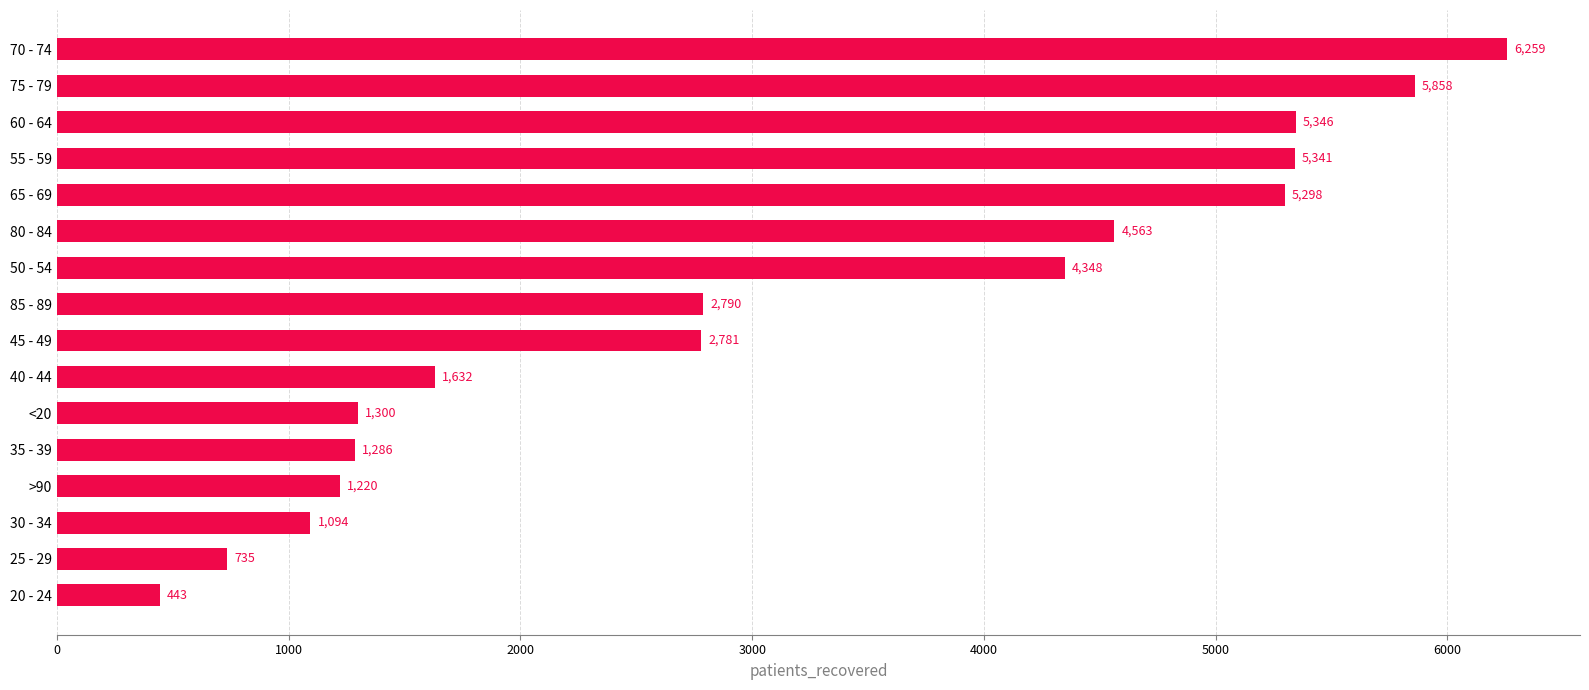

Reading top to bottom, extract all data points from this chart.

70 - 74=6259	75 - 79=5858	60 - 64=5346	55 - 59=5341	65 - 69=5298	80 - 84=4563	50 - 54=4348	85 - 89=2790	45 - 49=2781	40 - 44=1632	<20=1300	35 - 39=1286	>90=1220	30 - 34=1094	25 - 29=735	20 - 24=443